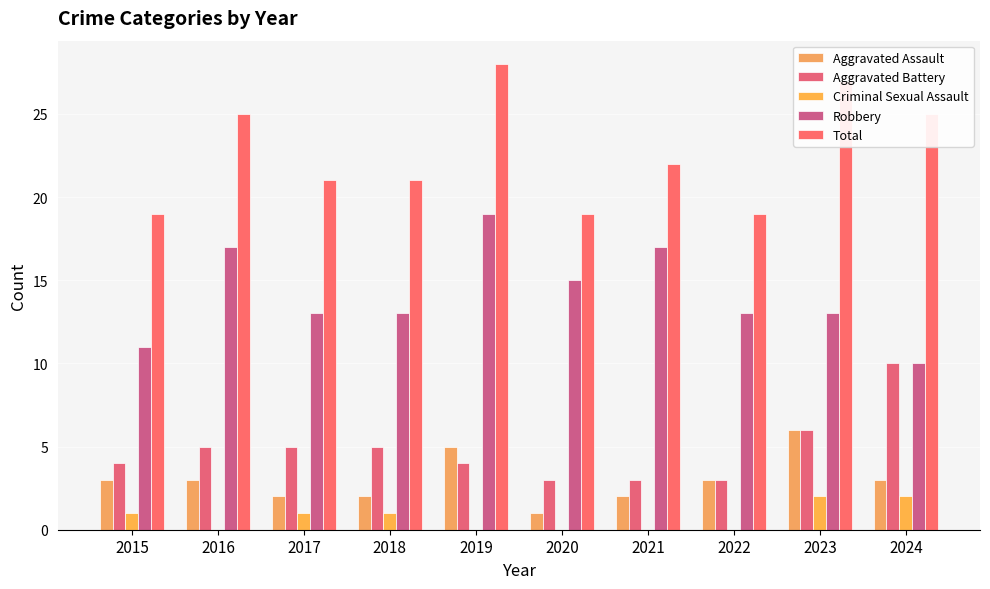

What are all the series names shown in the legend?

Aggravated Assault, Aggravated Battery, Criminal Sexual Assault, Robbery, Total